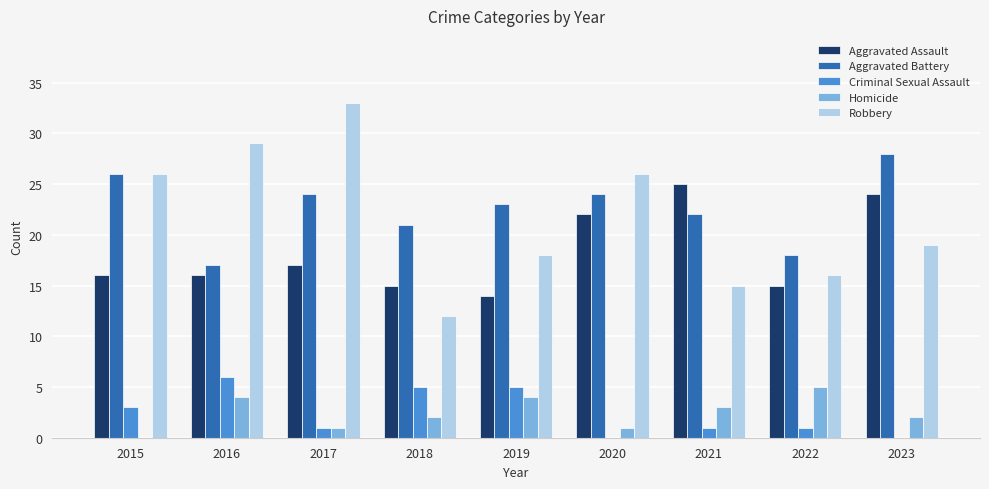

Reading left to right, what are all the values shown in this chart?

Aggravated Assault: 16	16	17	15	14	22	25	15	24
Aggravated Battery: 26	17	24	21	23	24	22	18	28
Criminal Sexual Assault: 3	6	1	5	5	0	1	1	0
Homicide: 0	4	1	2	4	1	3	5	2
Robbery: 26	29	33	12	18	26	15	16	19